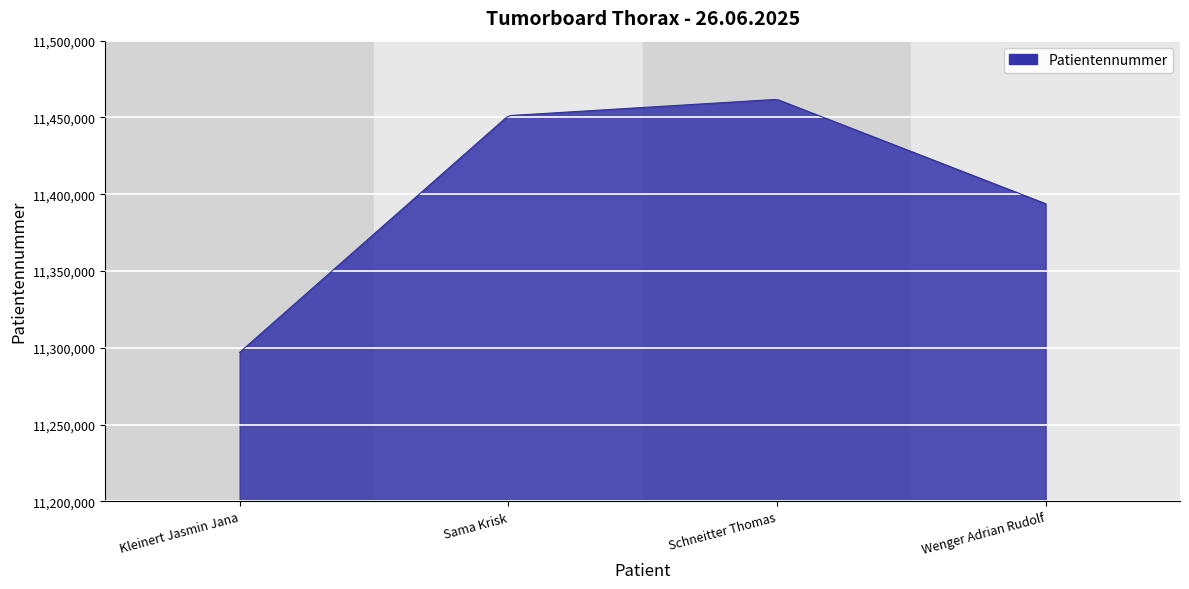

What is the minimum value shown in the chart?

11297067.0